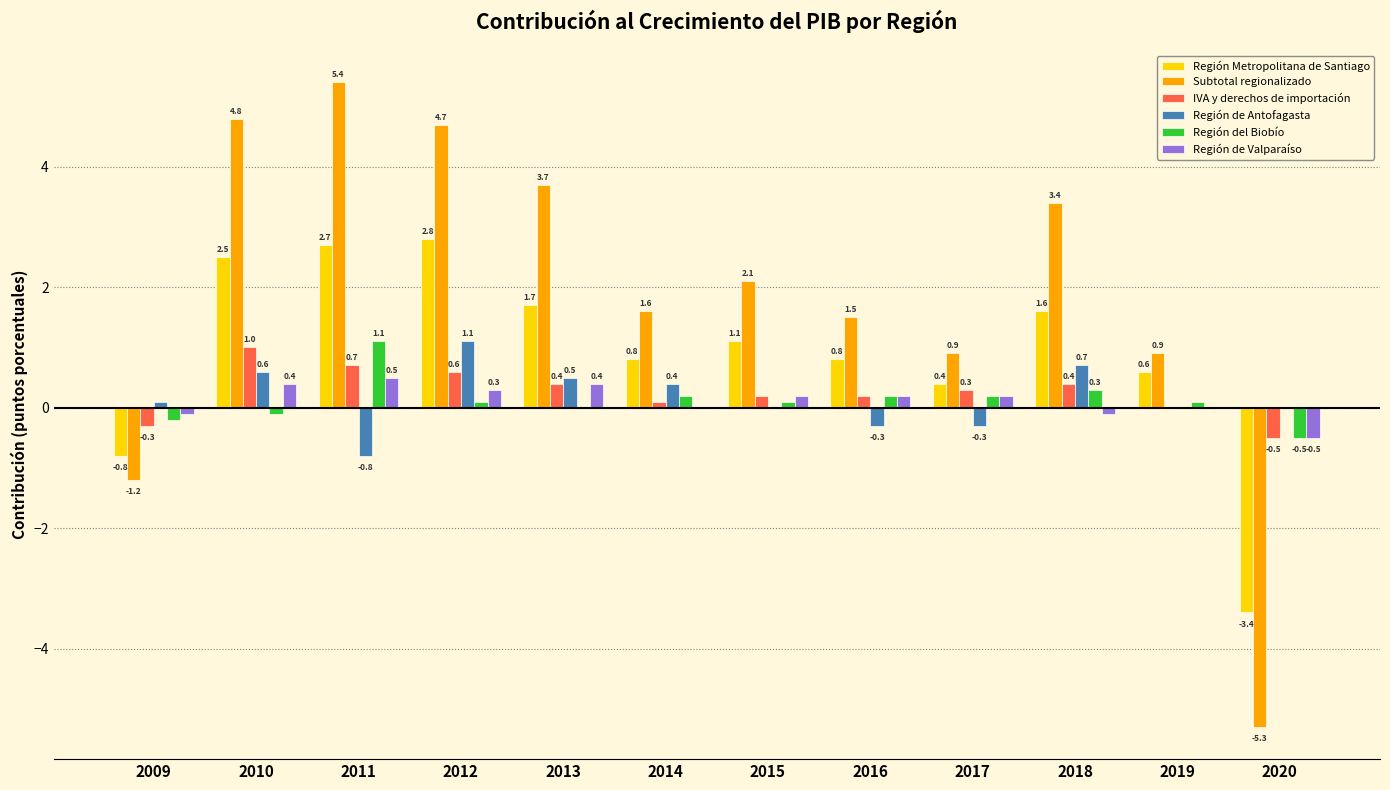

What is the maximum value shown in the chart?

5.4